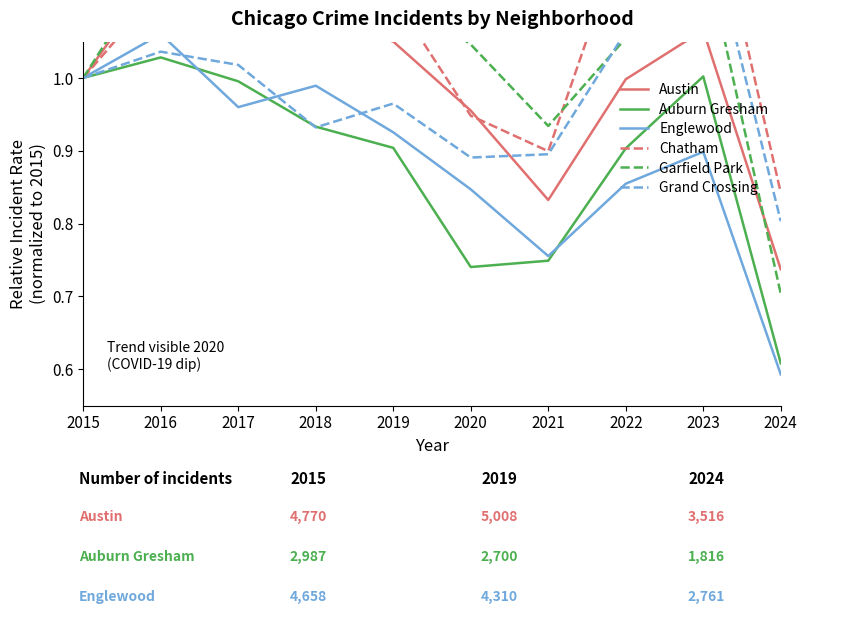

Reading left to right, list all the values displayed in this chart.

Austin: 2015=1.0	2016=1.1	2017=1.1	2018=1.1	2019=1.0	2020=1.0	2021=0.8	2022=1.0	2023=1.1	2024=0.7
Auburn Gresham: 2015=1.0	2016=1.0	2017=1.0	2018=0.9	2019=0.9	2020=0.7	2021=0.7	2022=0.9	2023=1.0	2024=0.6
Englewood: 2015=1.0	2016=1.1	2017=1.0	2018=1.0	2019=0.9	2020=0.8	2021=0.8	2022=0.9	2023=0.9	2024=0.6
Chatham: 2015=1.0	2016=1.1	2017=1.2	2018=1.1	2019=1.1	2020=0.9	2021=0.9	2022=1.2	2023=1.3	2024=0.8
Garfield Park: 2015=1.0	2016=1.2	2017=1.1	2018=1.2	2019=1.1	2020=1.0	2021=0.9	2022=1.1	2023=1.2	2024=0.7
Grand Crossing: 2015=1.0	2016=1.0	2017=1.0	2018=0.9	2019=1.0	2020=0.9	2021=0.9	2022=1.1	2023=1.2	2024=0.8